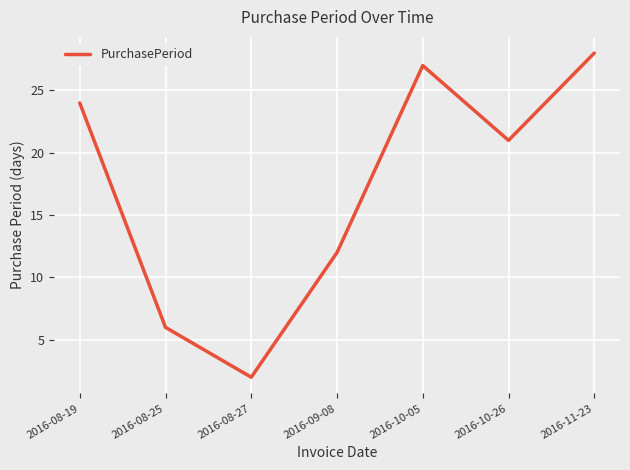

What is the sum of the values at 2016-11-23 and 2016-08-25?

34